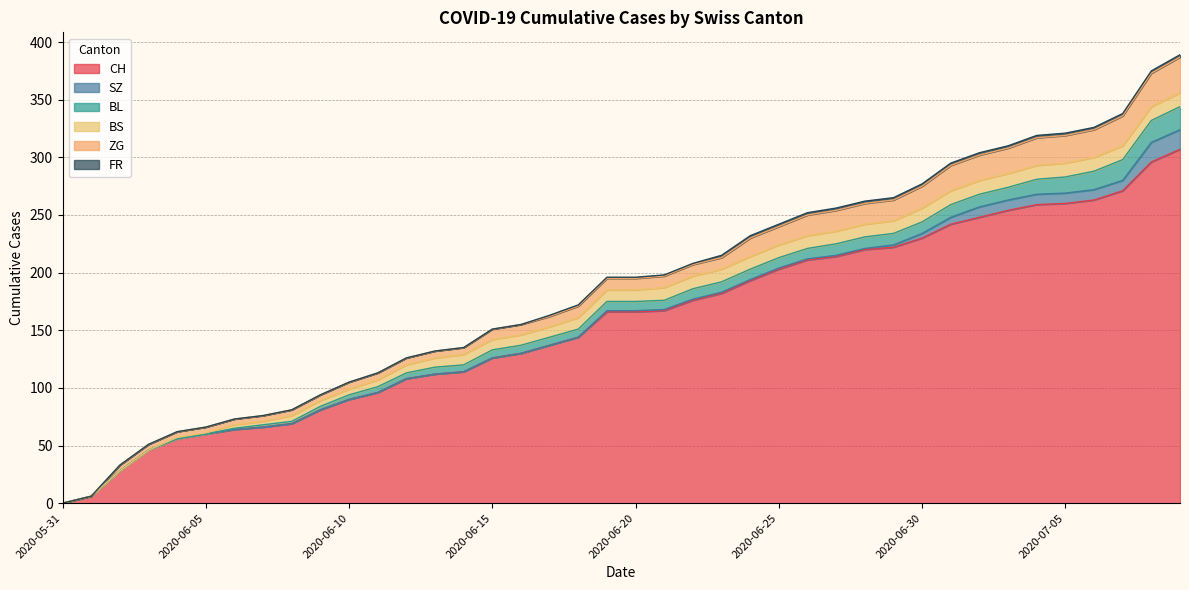

True or false: CH has a value of 96 at 2020-06-11.

True